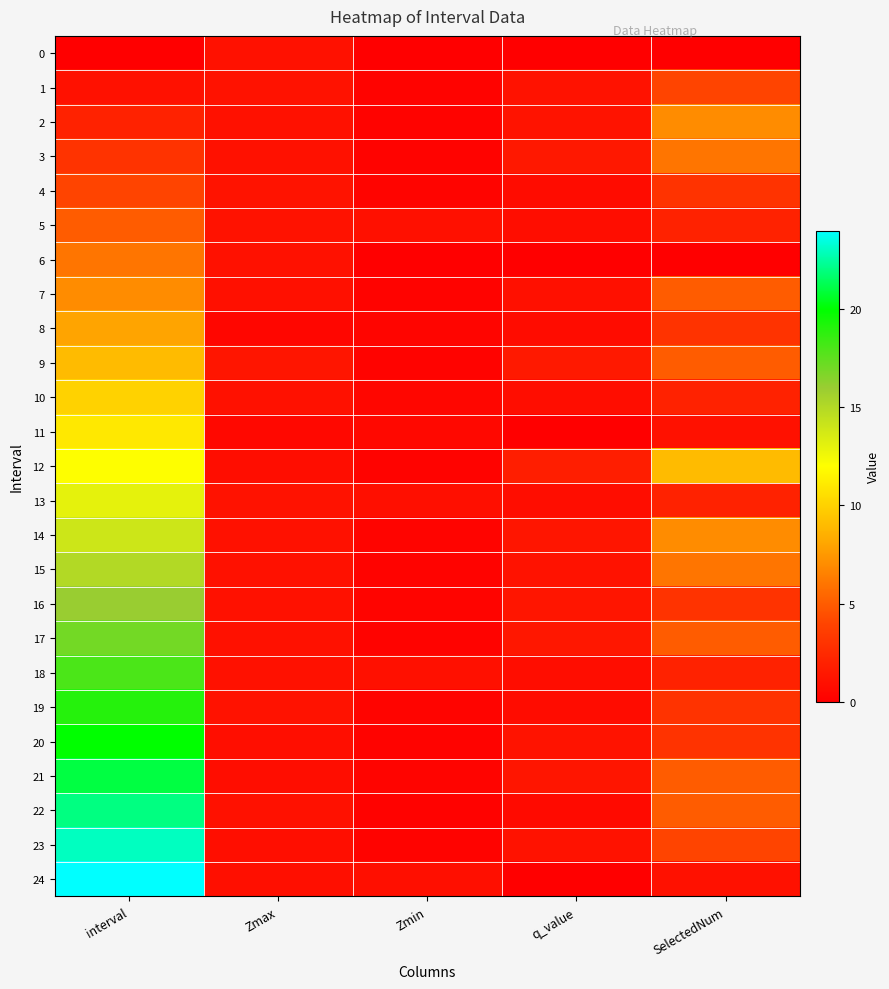

Reading left to right, list all the values displayed in this chart.

0: interval=0.0	Zmax=1.0	Zmin=0.0	q_value=0.0	SelectedNum=0.0
1: interval=1.0	Zmax=1.1	Zmin=0.2	q_value=1.1	SelectedNum=4.0
2: interval=2.0	Zmax=1.0	Zmin=0.2	q_value=1.1	SelectedNum=7.0
3: interval=3.0	Zmax=1.0	Zmin=0.2	q_value=1.4	SelectedNum=6.0
4: interval=4.0	Zmax=1.1	Zmin=0.3	q_value=0.8	SelectedNum=3.0
5: interval=5.0	Zmax=1.1	Zmin=1.0	q_value=0.8	SelectedNum=2.0
6: interval=6.0	Zmax=1.0	Zmin=0.0	q_value=0.0	SelectedNum=0.0
7: interval=7.0	Zmax=1.0	Zmin=0.2	q_value=0.9	SelectedNum=5.0
8: interval=8.0	Zmax=0.4	Zmin=0.3	q_value=0.8	SelectedNum=3.0
9: interval=9.0	Zmax=1.2	Zmin=0.2	q_value=1.5	SelectedNum=5.0
10: interval=10.0	Zmax=1.0	Zmin=0.4	q_value=0.8	SelectedNum=2.0
11: interval=11.0	Zmax=0.5	Zmin=0.5	q_value=0.0	SelectedNum=1.0
12: interval=12.0	Zmax=0.8	Zmin=0.2	q_value=1.8	SelectedNum=9.0
13: interval=13.0	Zmax=1.1	Zmin=0.9	q_value=0.8	SelectedNum=2.0
14: interval=14.0	Zmax=1.1	Zmin=0.2	q_value=1.2	SelectedNum=7.0
15: interval=15.0	Zmax=1.0	Zmin=0.2	q_value=1.1	SelectedNum=6.0
16: interval=16.0	Zmax=1.0	Zmin=0.3	q_value=1.2	SelectedNum=3.0
17: interval=17.0	Zmax=1.1	Zmin=0.2	q_value=1.4	SelectedNum=5.0
18: interval=18.0	Zmax=1.0	Zmin=1.0	q_value=0.8	SelectedNum=2.0
19: interval=19.0	Zmax=1.1	Zmin=0.3	q_value=0.8	SelectedNum=3.0
20: interval=20.0	Zmax=0.9	Zmin=0.2	q_value=1.2	SelectedNum=3.0
21: interval=21.0	Zmax=0.8	Zmin=0.3	q_value=1.3	SelectedNum=5.0
22: interval=22.0	Zmax=1.0	Zmin=0.2	q_value=0.7	SelectedNum=5.0
23: interval=23.0	Zmax=0.9	Zmin=0.2	q_value=1.1	SelectedNum=4.0
24: interval=24.0	Zmax=0.9	Zmin=0.9	q_value=0.0	SelectedNum=1.0